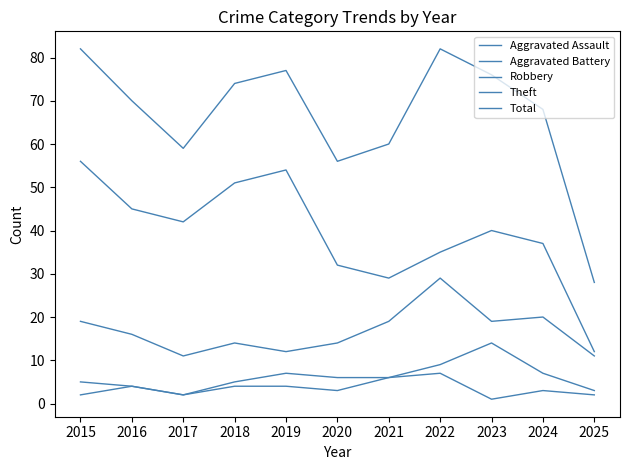

At which category does Aggravated Battery reach its first local valley?

2017